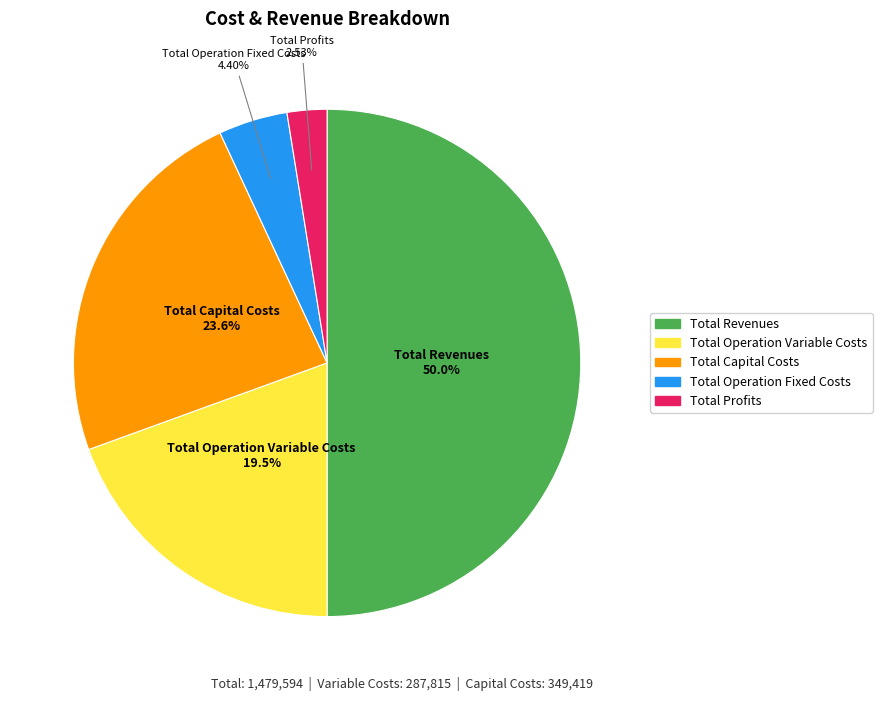

To the nearest percent, what is the combined percentage of Total Profits and Total Revenues?

53%